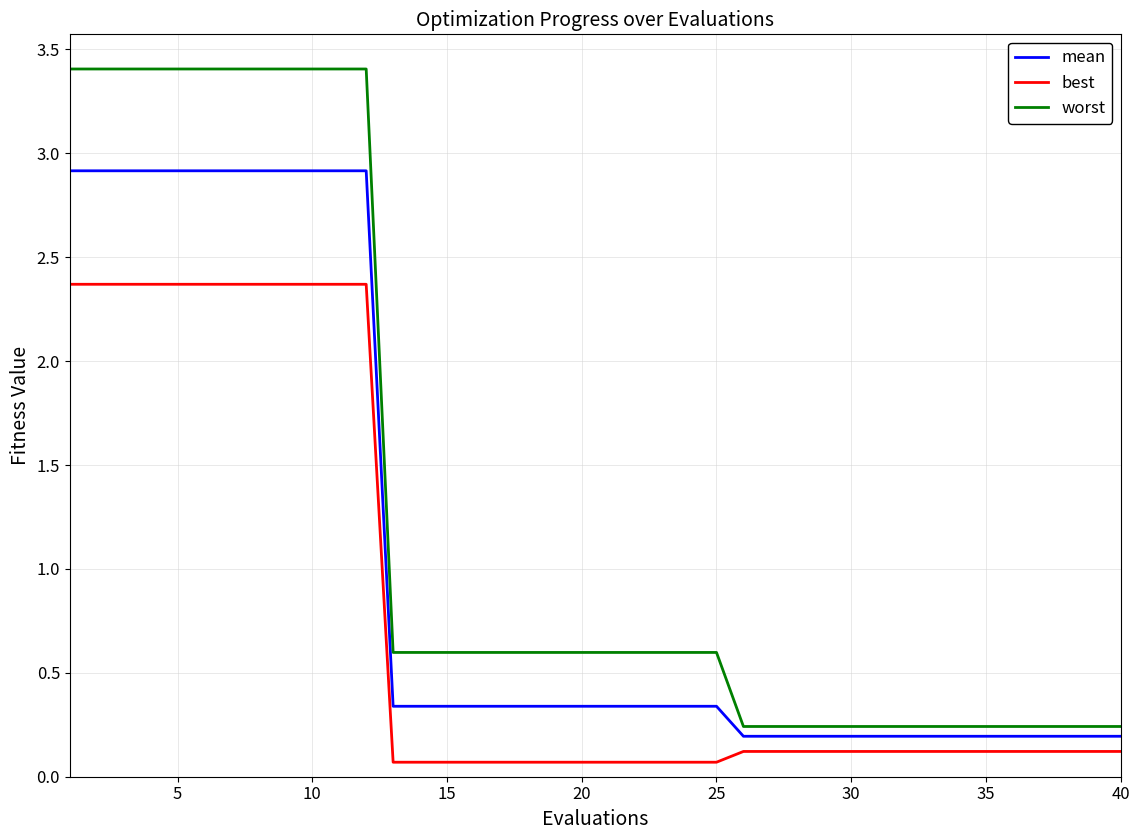

What is the average value of the worst series?

1.3